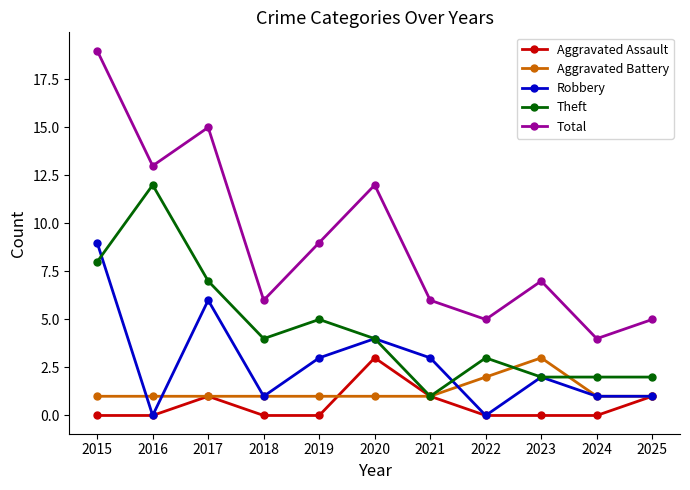

What is the maximum value for Aggravated Battery?

3